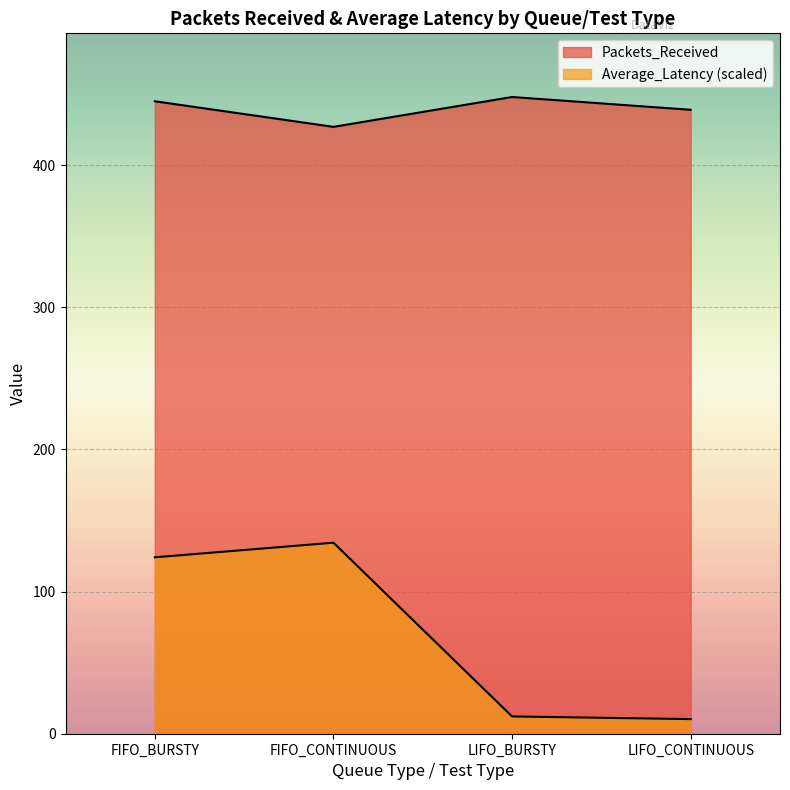

What is the greatest value displayed?

448.0